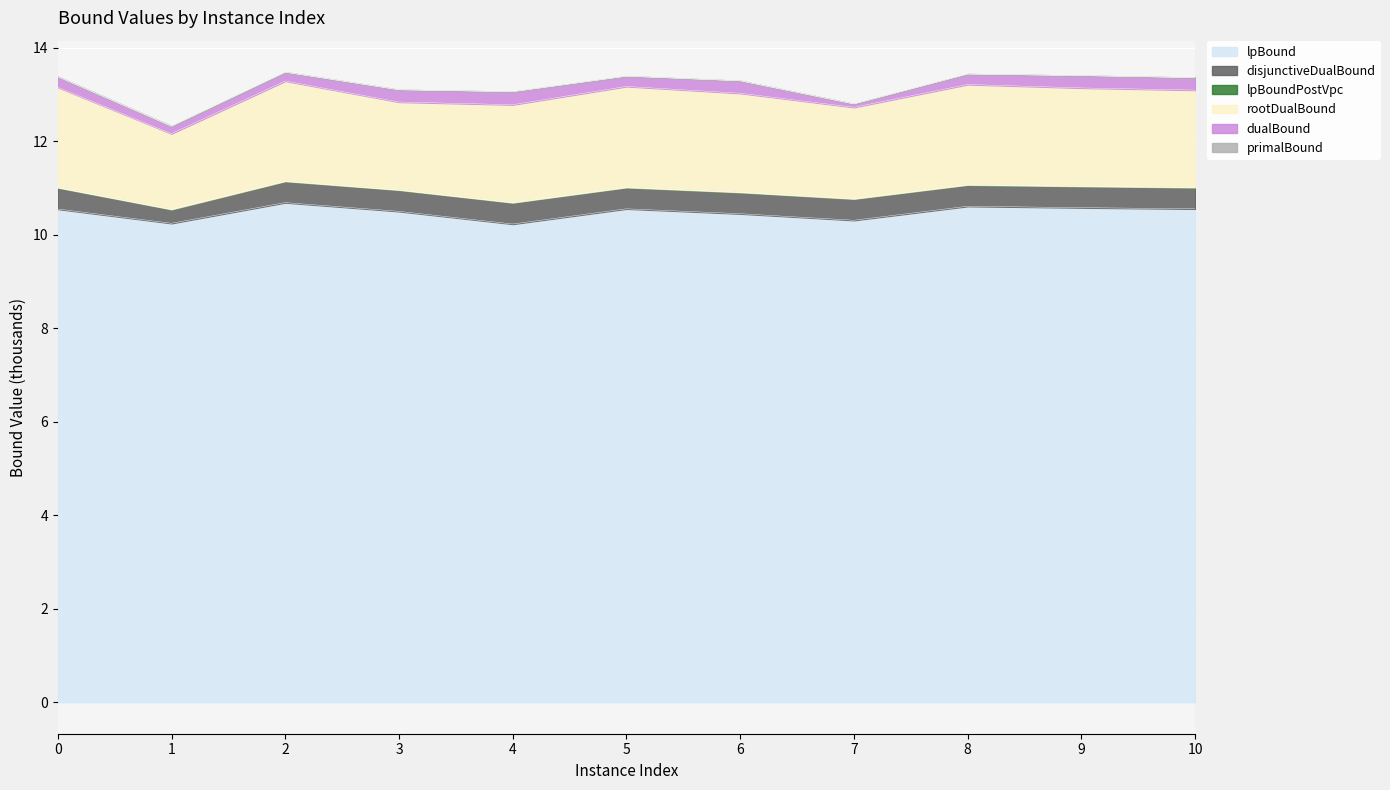

Does the chart display data point markers on the line(s)?

No